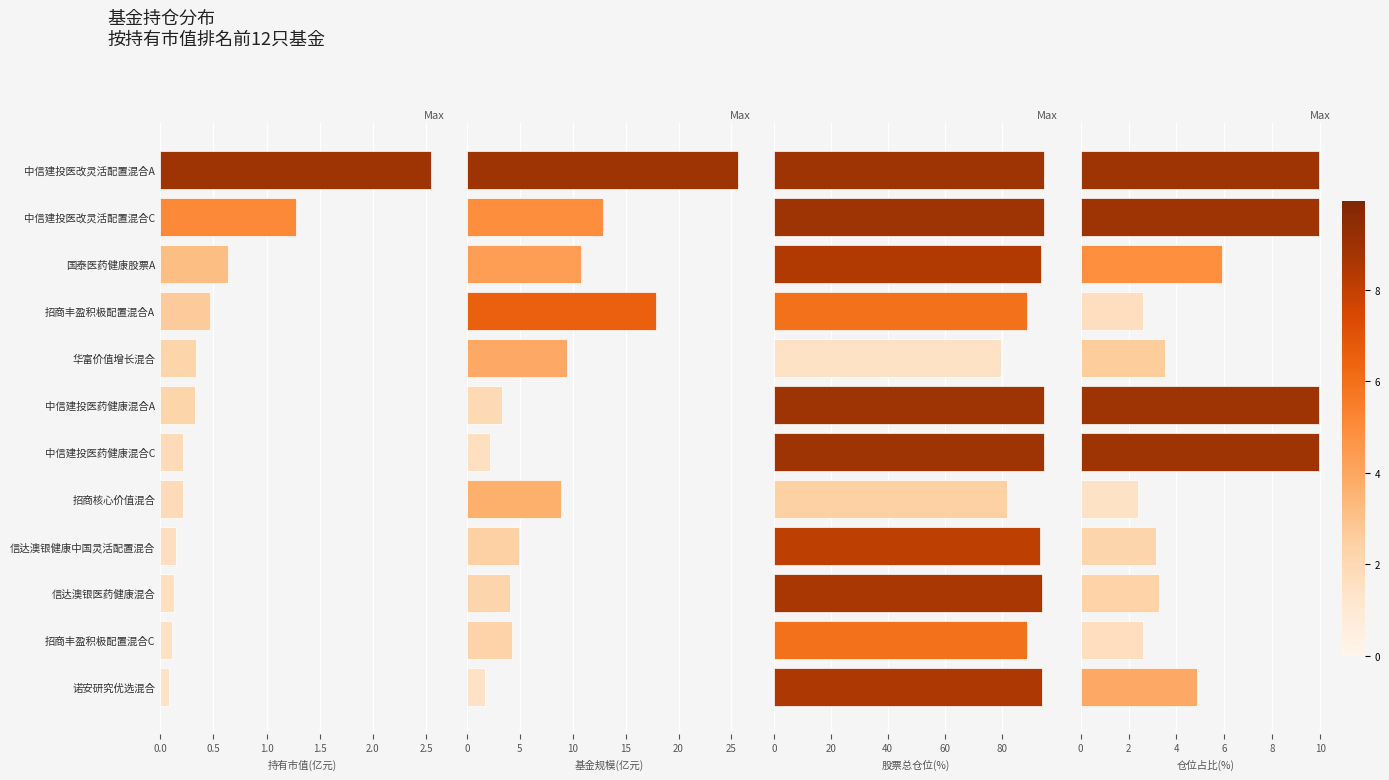

What is the value of the 股票总仓位(%) bar at the 3rd from the left?

93.9